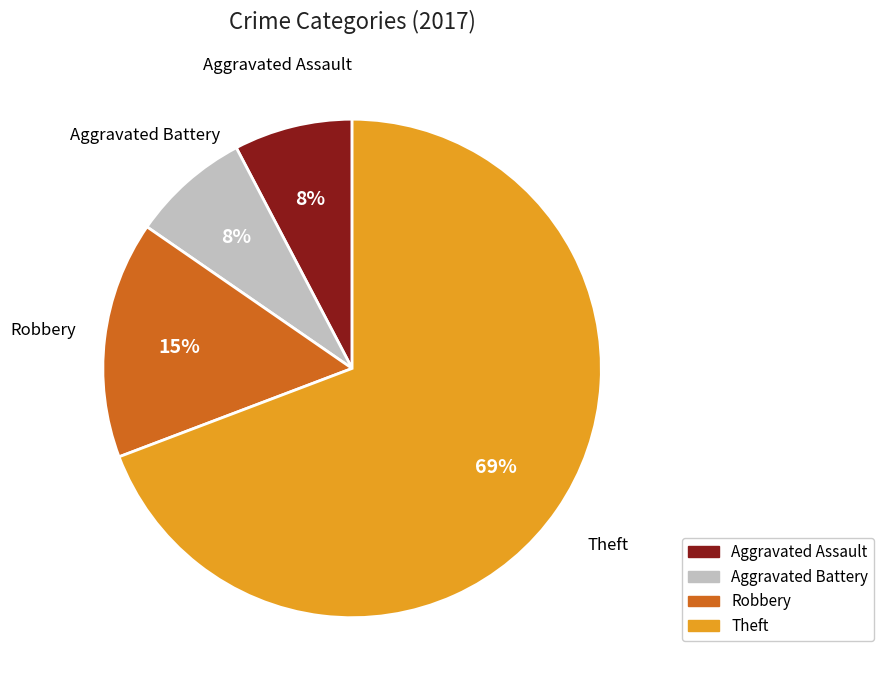

What is the largest slice in the pie chart?

Theft